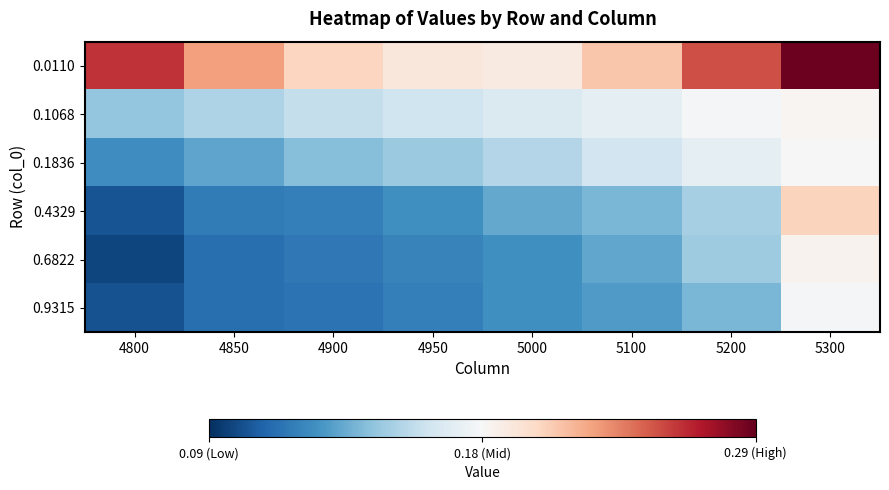

What is the maximum value shown in the chart?

0.3